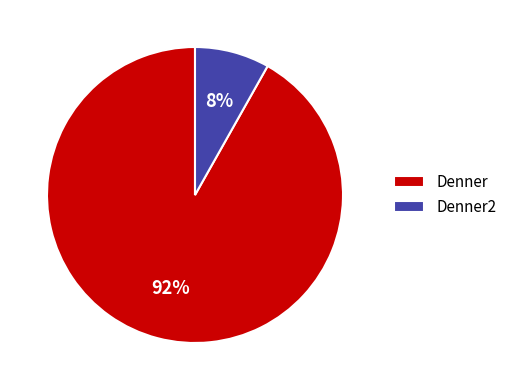

Rank the categories by value from highest to lowest.

Denner, Denner2